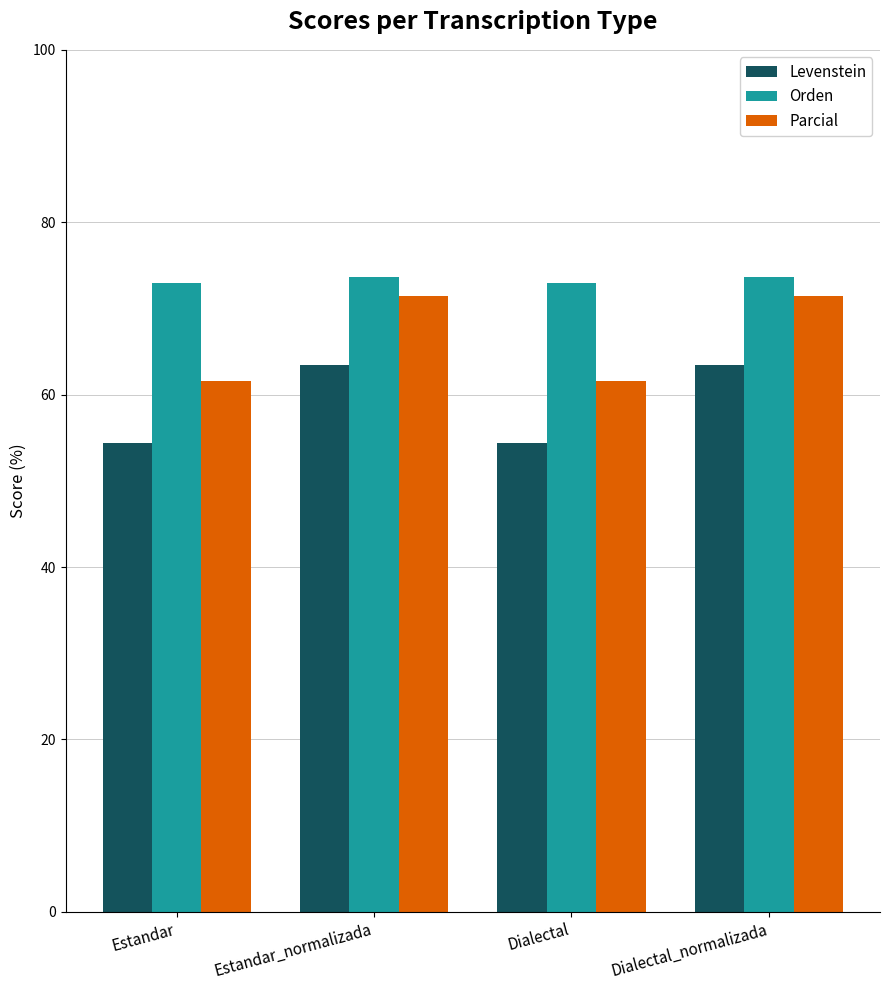

What is the difference between the highest and lowest values at Dialectal?

18.5